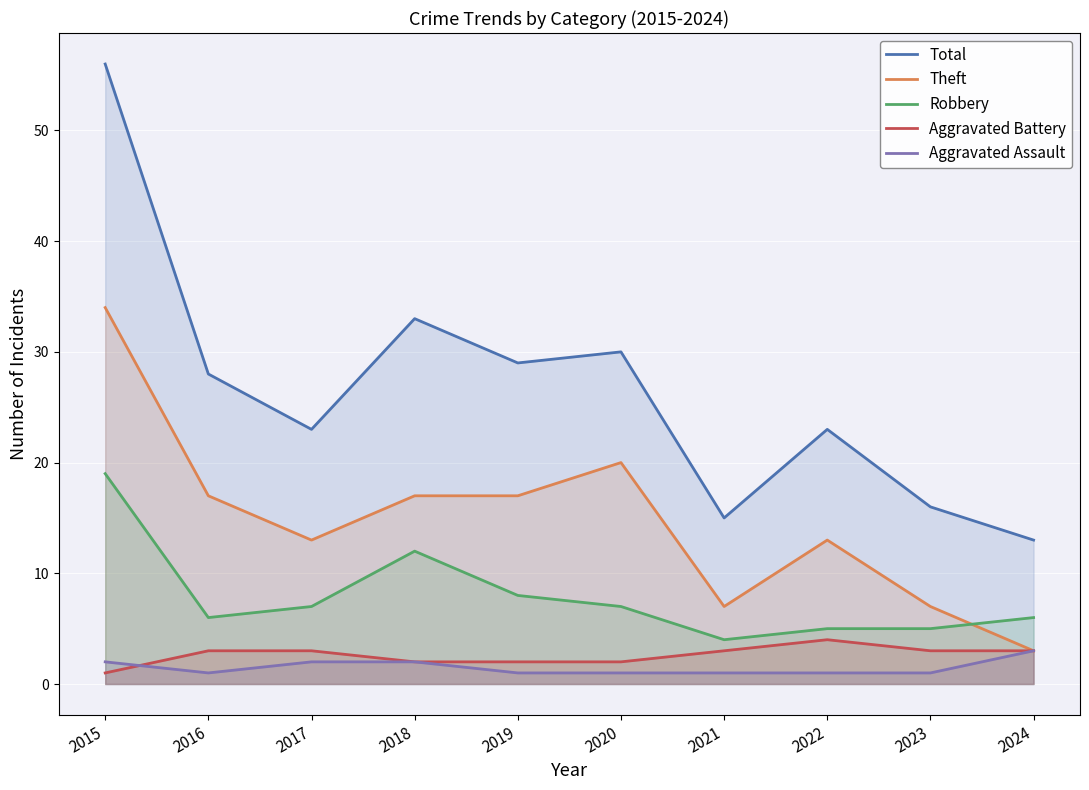

Which series changed the most between 2017 and 2018?

Total